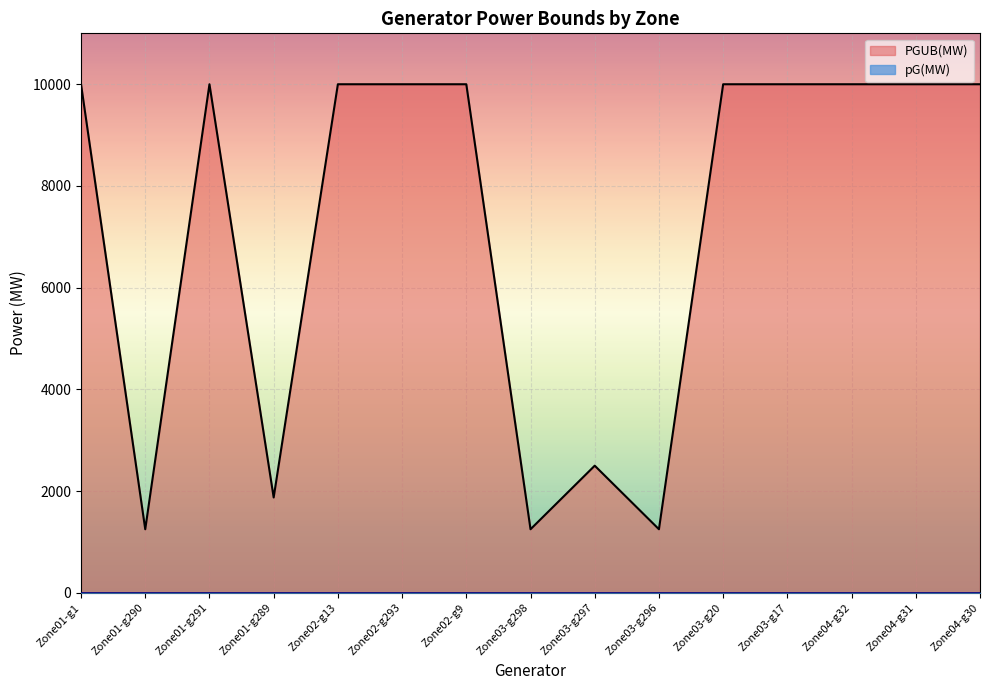

What is the maximum value shown in the chart?

9999